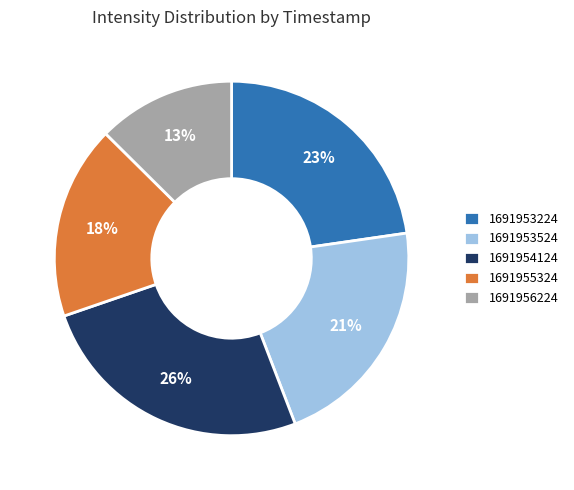

Count the number of slices in the pie.

5